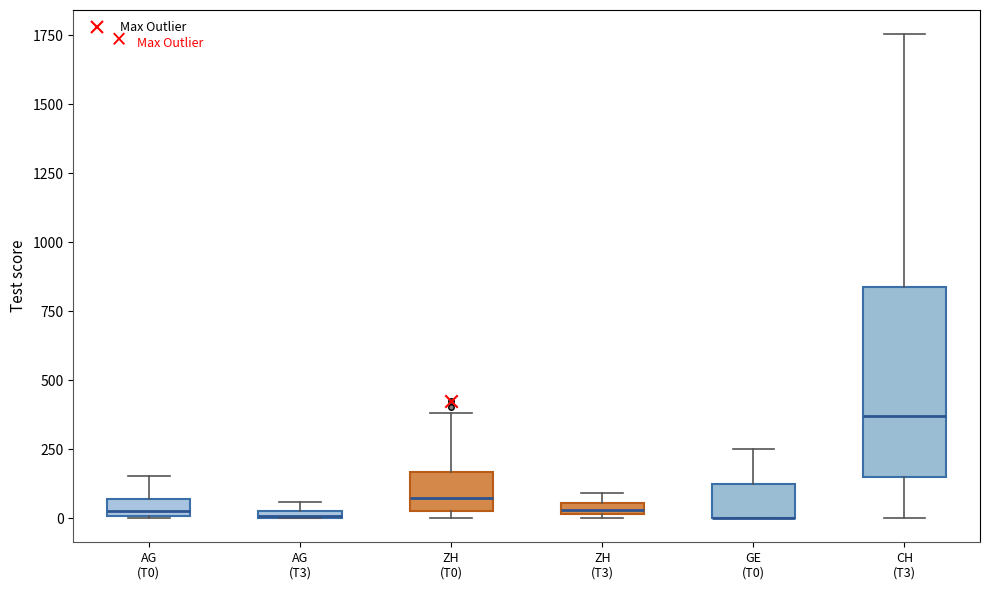

Which box is the tallest, from its lower edge to its upper edge?

CH (T3)